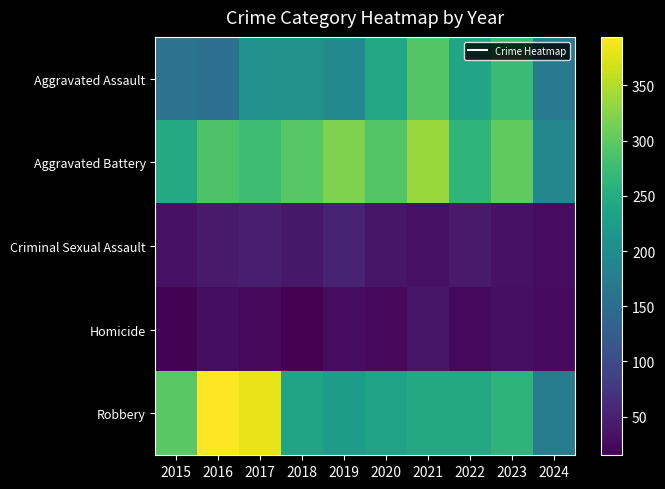

Reading right to left, list all the values displayed in this chart.

Aggravated Assault: 2024=171	2023=273	2022=239	2021=292	2020=242	2019=197	2018=206	2017=207	2016=154	2015=160
Aggravated Battery: 2024=192	2023=301	2022=263	2021=336	2020=293	2019=321	2018=296	2017=277	2016=288	2015=246
Criminal Sexual Assault: 2024=28	2023=34	2022=42	2021=32	2020=36	2019=51	2018=40	2017=47	2016=43	2015=34
Homicide: 2024=26	2023=31	2022=23	2021=37	2020=24	2019=27	2018=15	2017=24	2016=29	2015=17
Robbery: 2024=175	2023=262	2022=243	2021=244	2020=233	2019=224	2018=237	2017=381	2016=394	2015=297